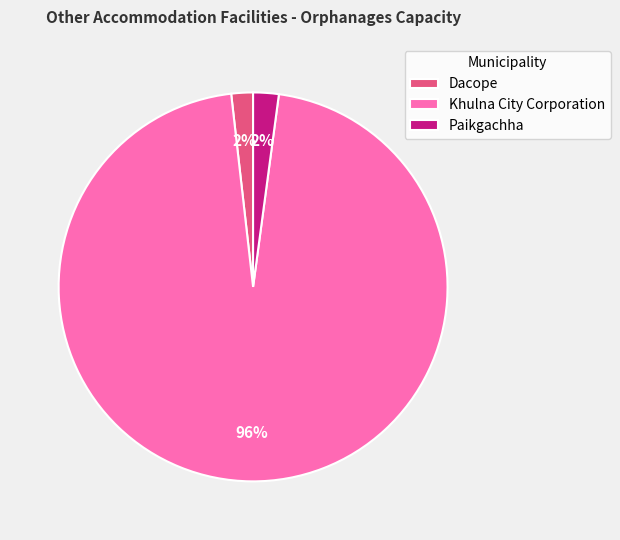

Which has a higher value, Khulna City Corporation or Paikgachha?

Khulna City Corporation